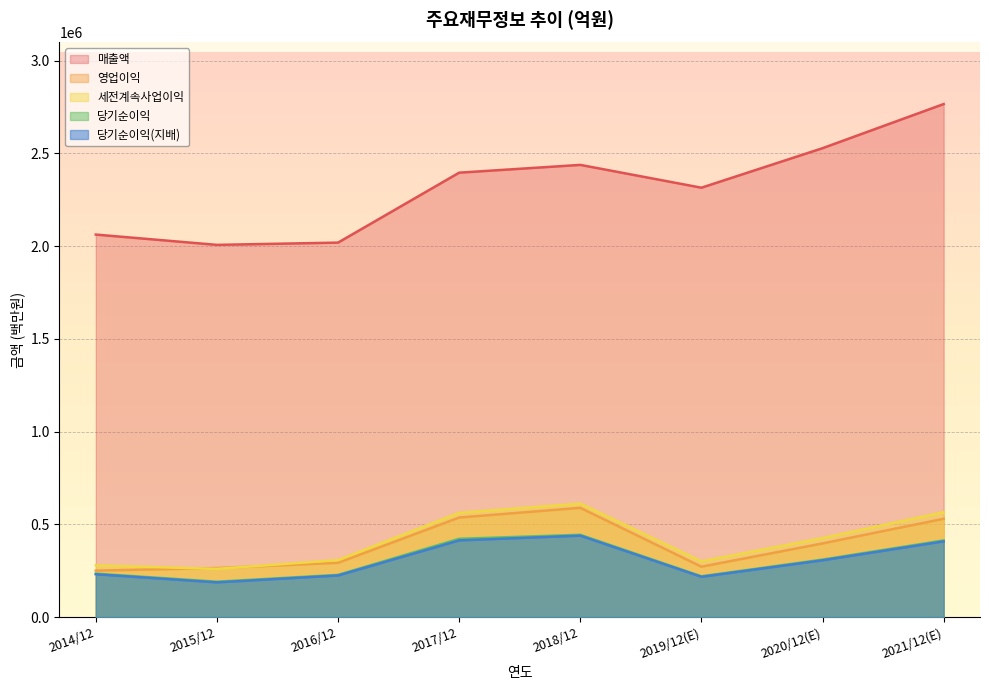

At 2015/12, list the series in order from smallest to largest.

당기순이익(지배), 당기순이익, 세전계속사업이익, 영업이익, 매출액